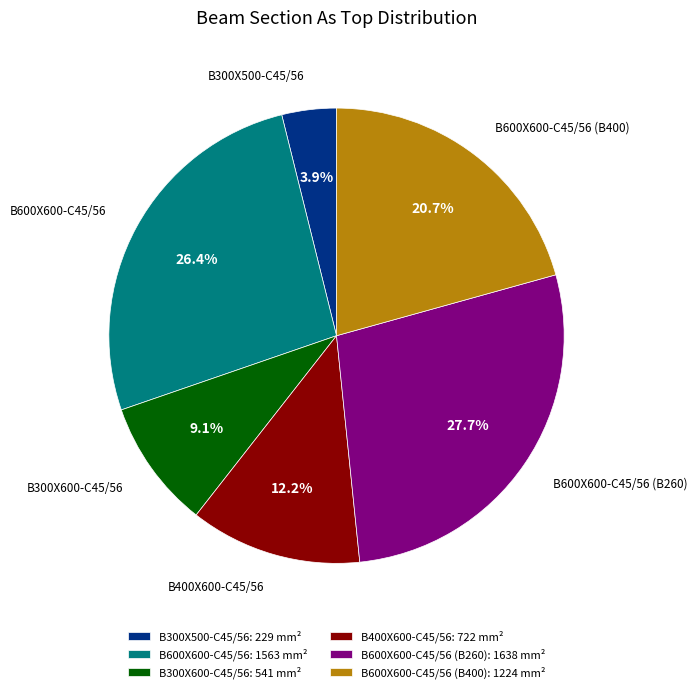

Which has a higher value, B600X600-C45/56 (B260) or B300X500-C45/56?

B600X600-C45/56 (B260)